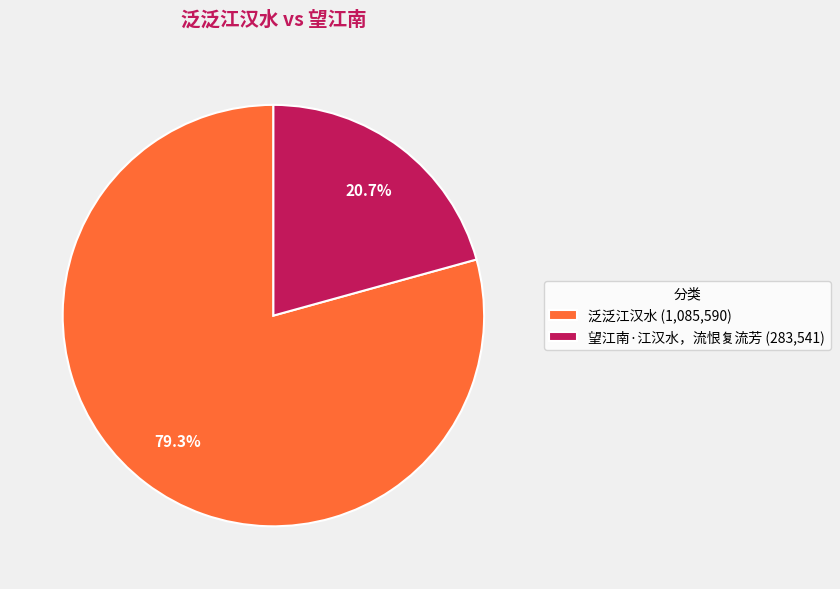

To the nearest percent, what percentage of the pie is 望江南·江汉水，流恨复流芳?

21%